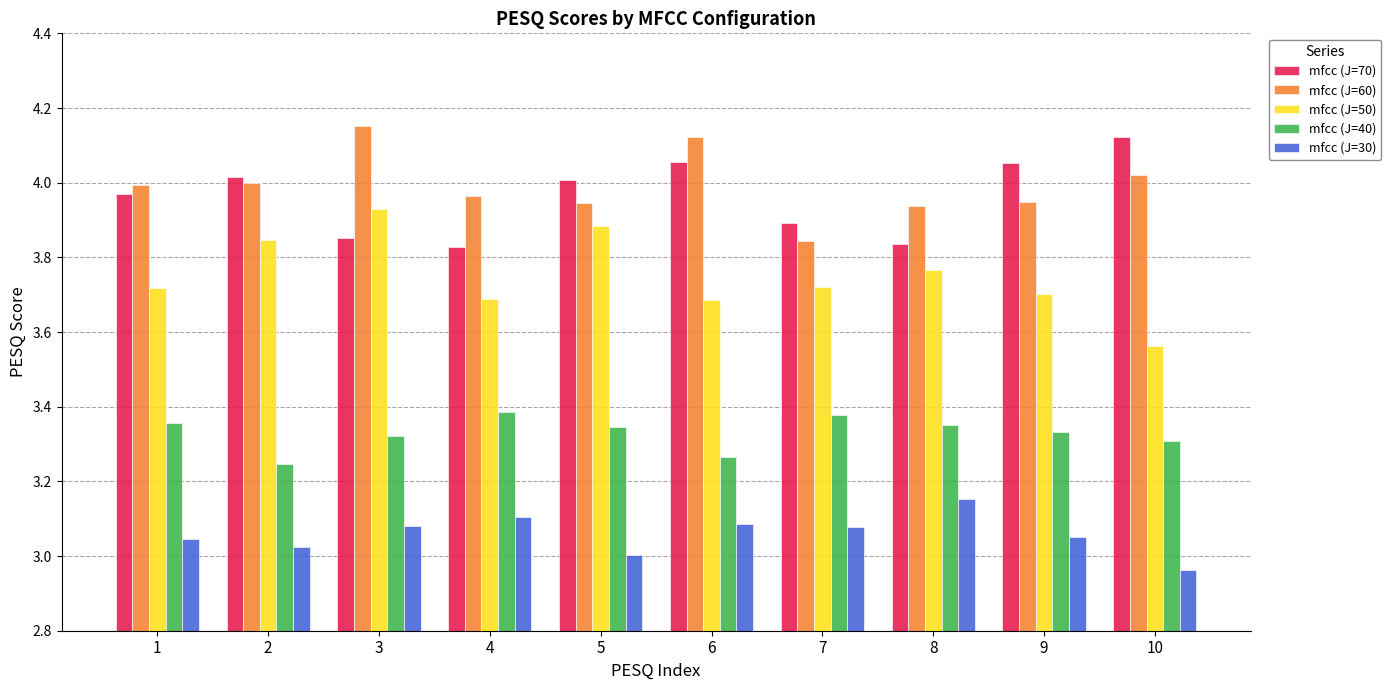

Which series has the widest spread of values?

mfcc (J=50)